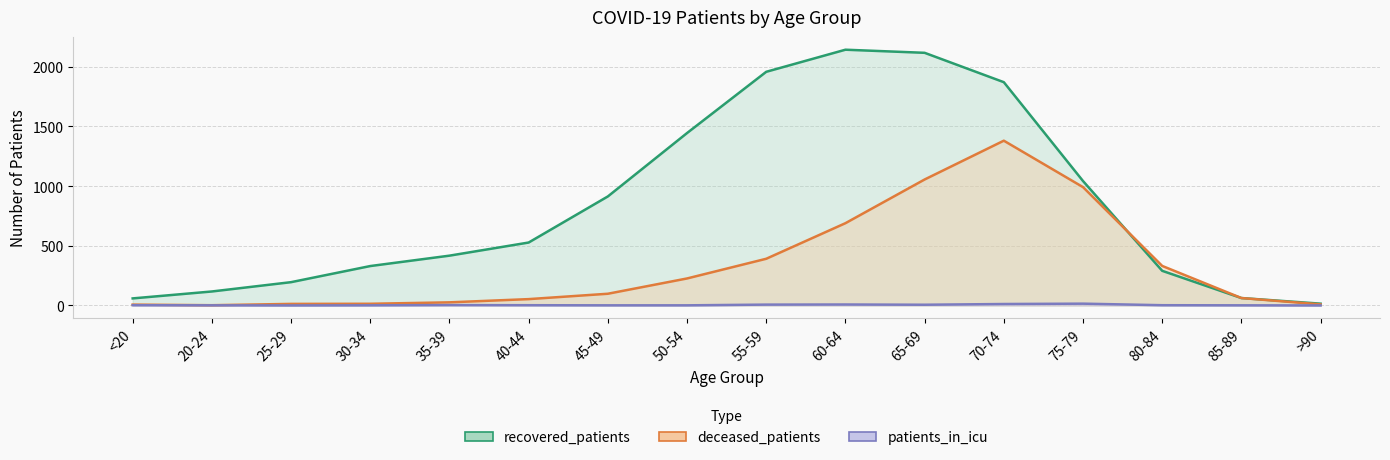

The value of deceased_patients at 60-64 is 202. True or false?

False